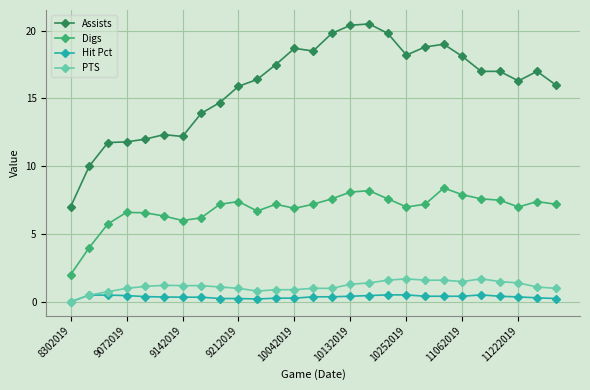

How many lines are shown in the chart?

4